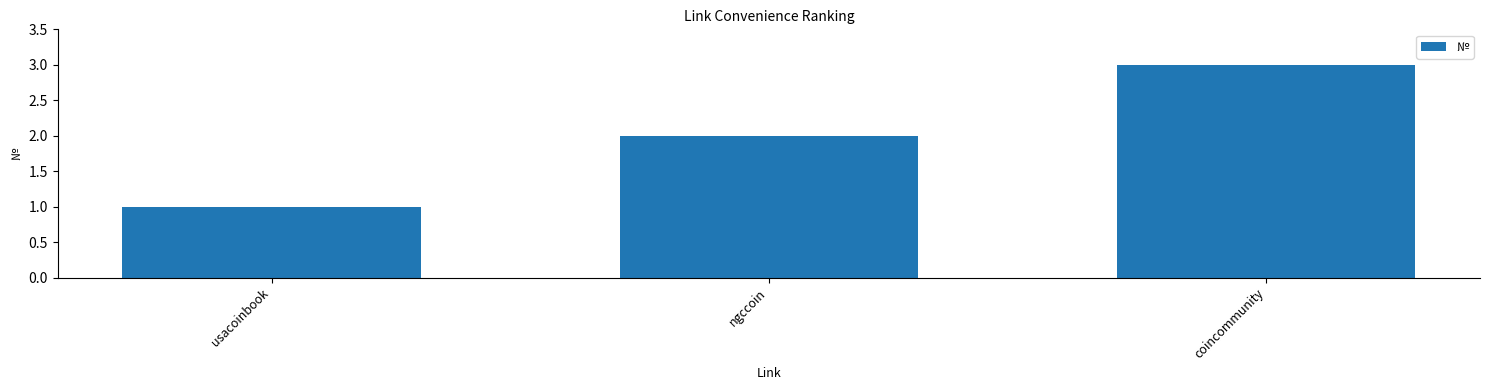

What is the change in value from usacoinbook to ngccoin?

+1